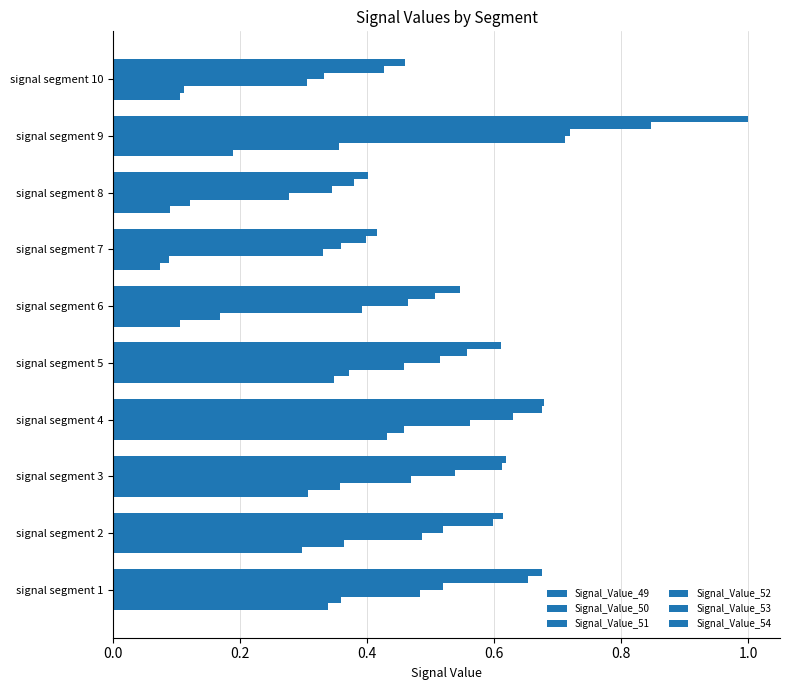

List the series in order of their peak value, lowest first.

Signal_Value_49, Signal_Value_50, Signal_Value_51, Signal_Value_52, Signal_Value_53, Signal_Value_54